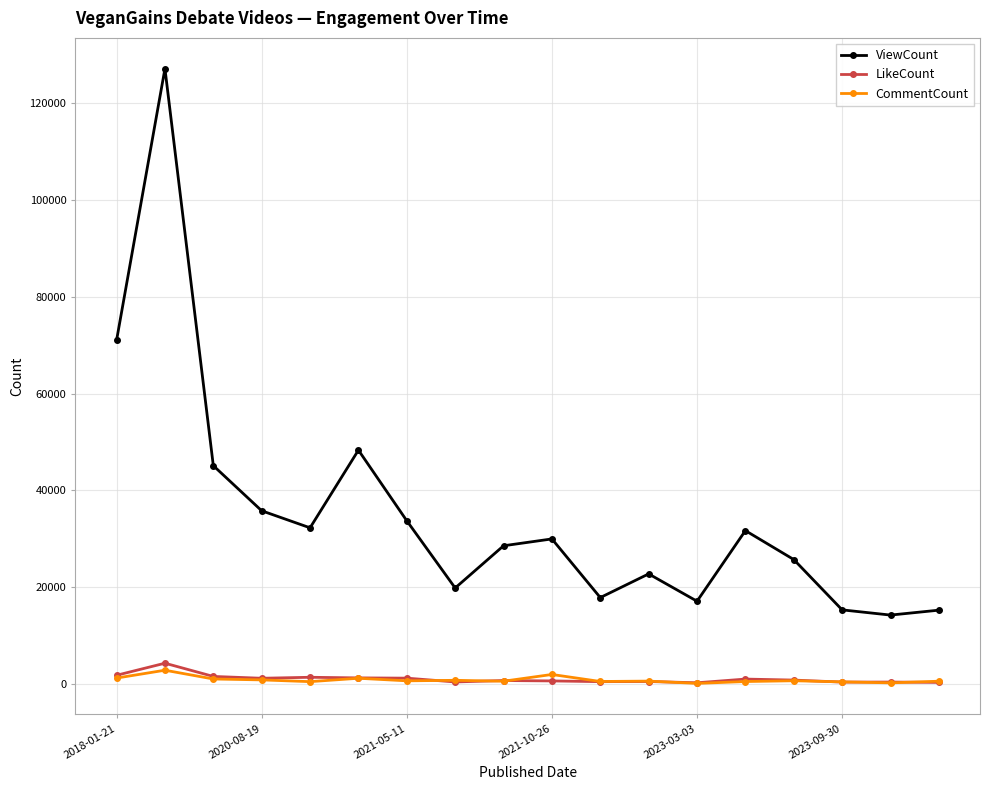

What is the value of the LikeCount point at the 12th from the left?

503